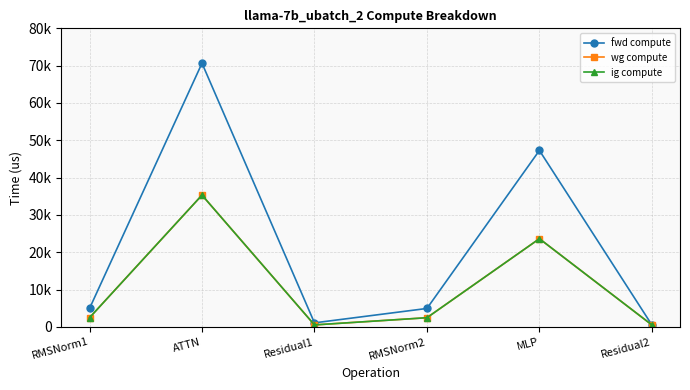

Does the chart have visible grid lines?

Yes